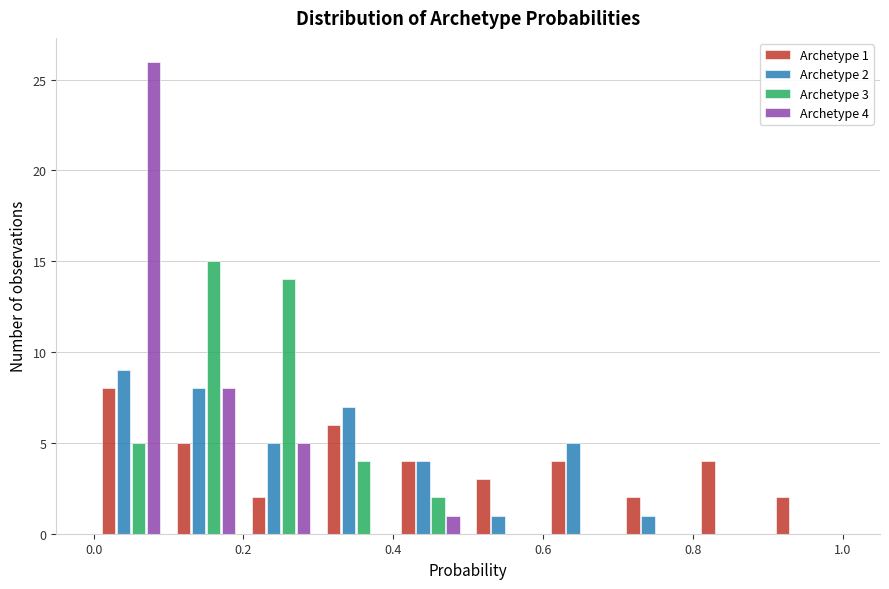

In the Archetype 4 series, which range on the x-axis has the tallest bar?

0.0 to 0.1